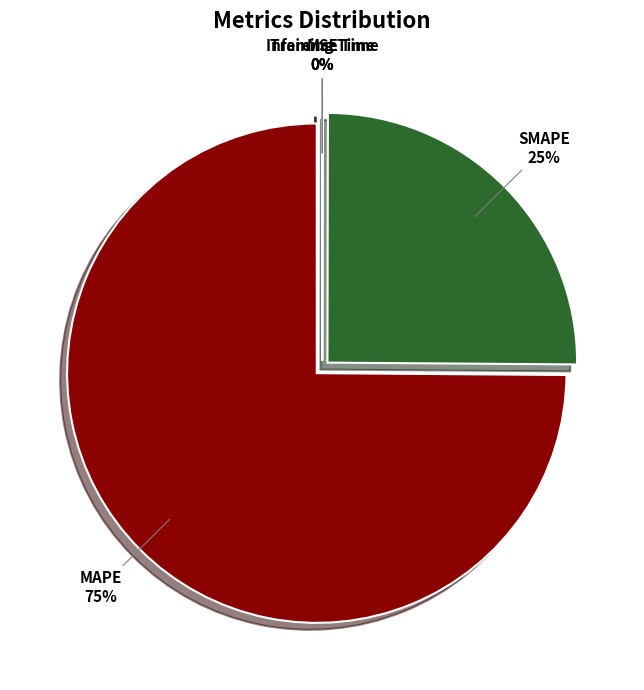

To the nearest percent, what is the difference between the largest and smallest slice percentages?

75%